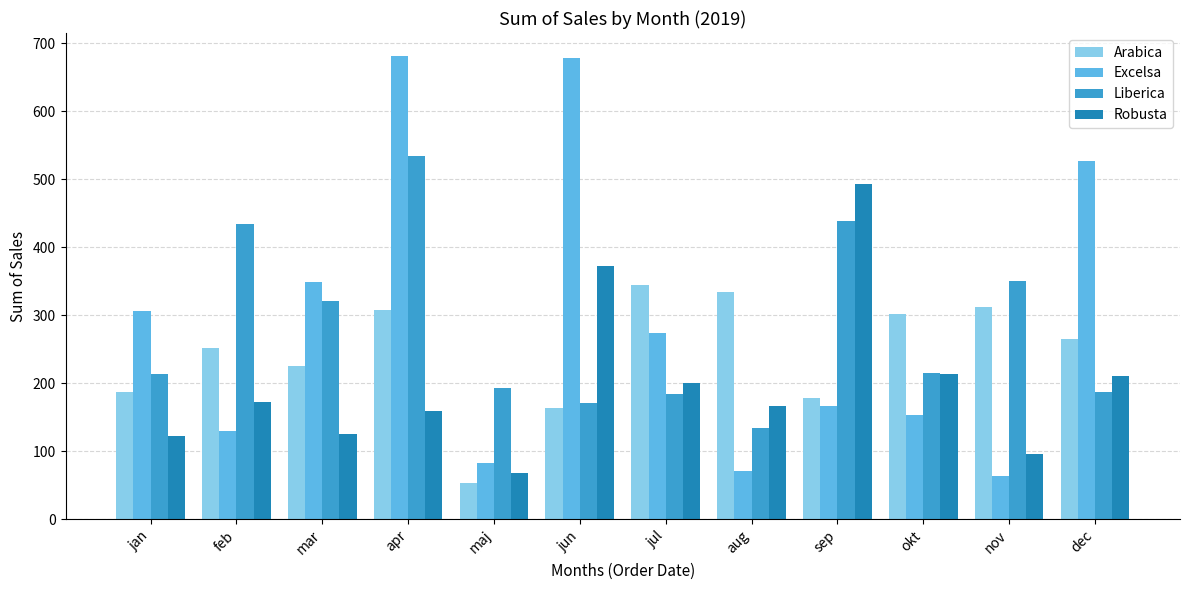

At which label does Robusta reach its minimum?

maj